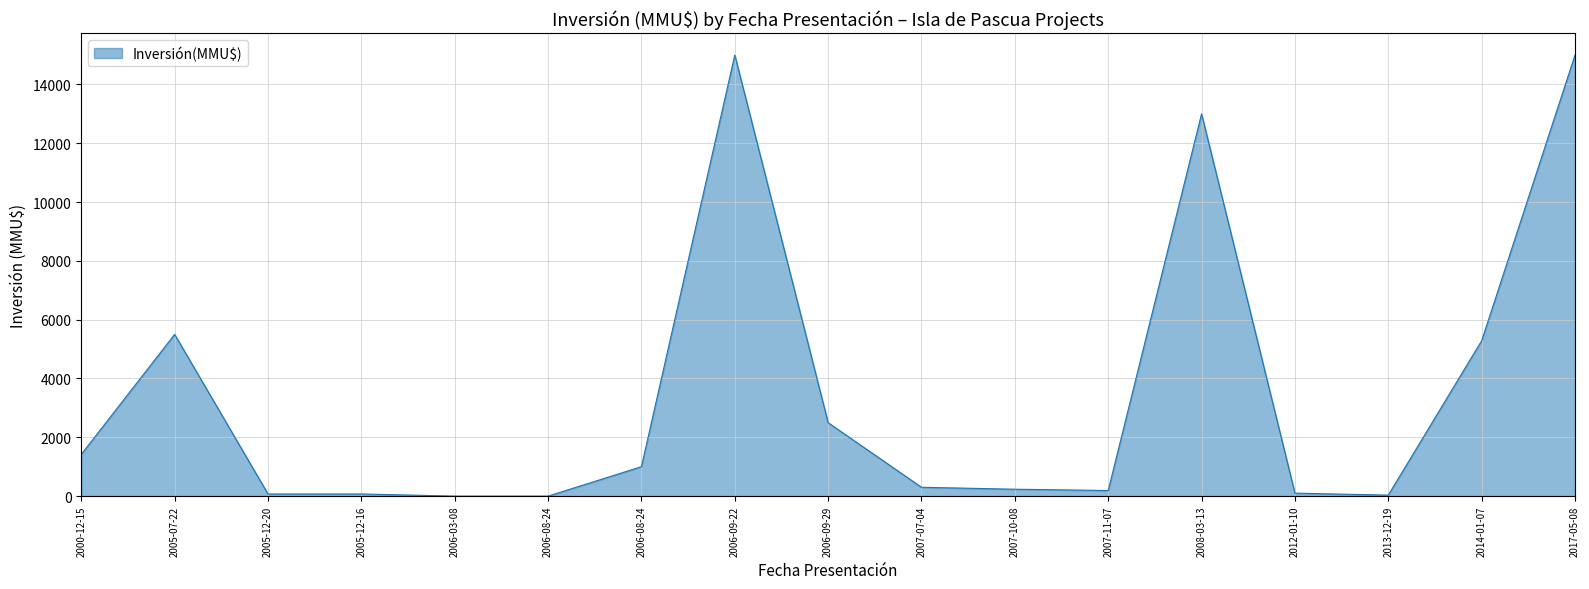

True or false: the data has more than 2 interior local peaks.

True